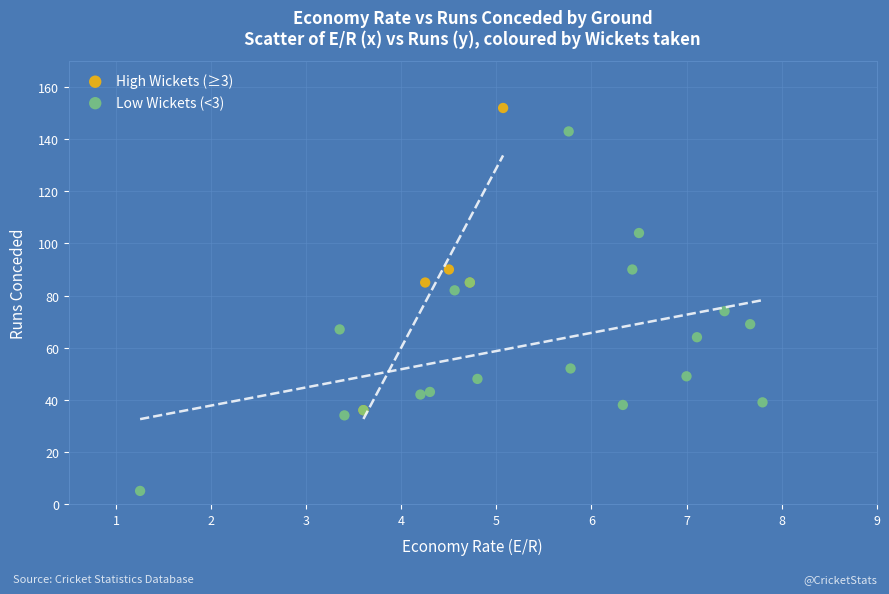

Which series reaches the maximum Y coordinate?

High Wickets (≥3)